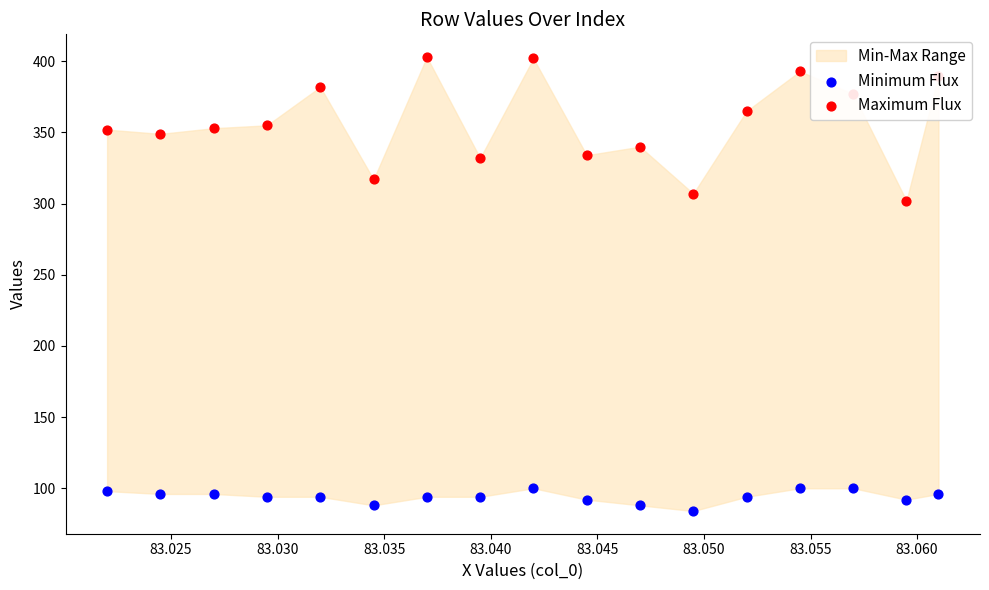

Which series has the widest spread of Y values?

Maximum Flux